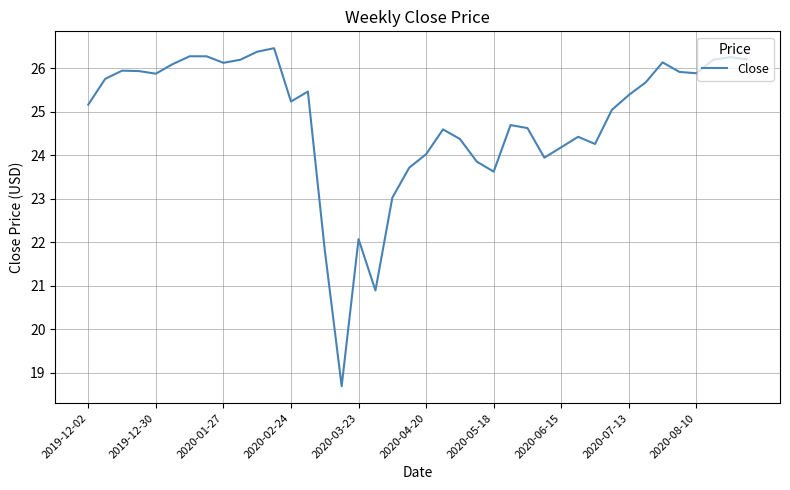

What is the minimum value shown in the chart?

18.7